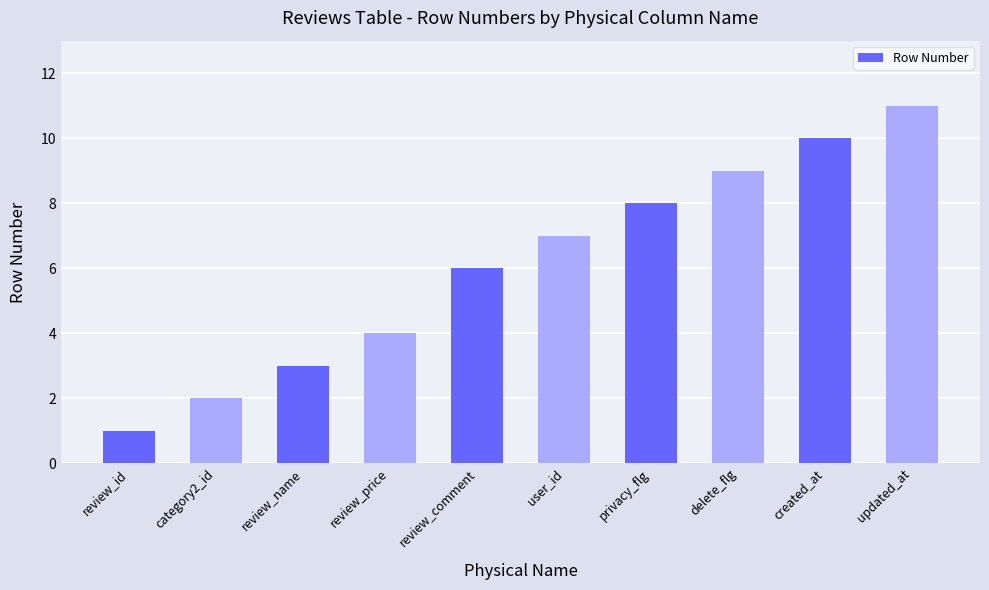

The chart shows a value of 1 at review_price. True or false?

False